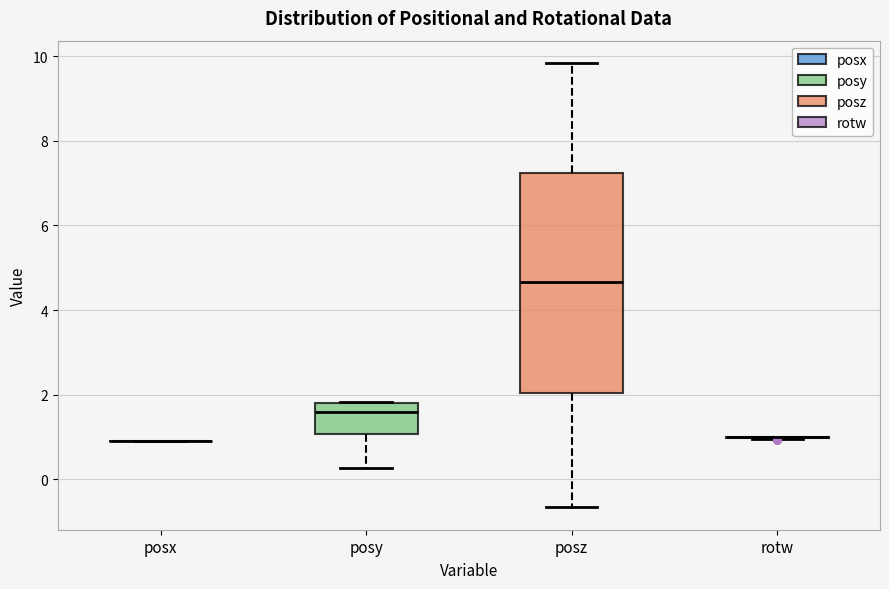

Reading left to right, read every box against the y-axis: the position of its median line, the range the box covers, and the ends of its whiskers. The values are not printed on the chart, so give them approximately, as read against the axis.

posx: box collapsed to a line at 1.0, whiskers 1.0 to 1.0
posy: median 1.6, box 1.0 to 1.8, whiskers 0.2 to 1.8
posz: median 4.6, box 2.0 to 7.2, whiskers -0.6 to 9.8
rotw: box collapsed to a line at 1.0, whiskers 1.0 to 1.0